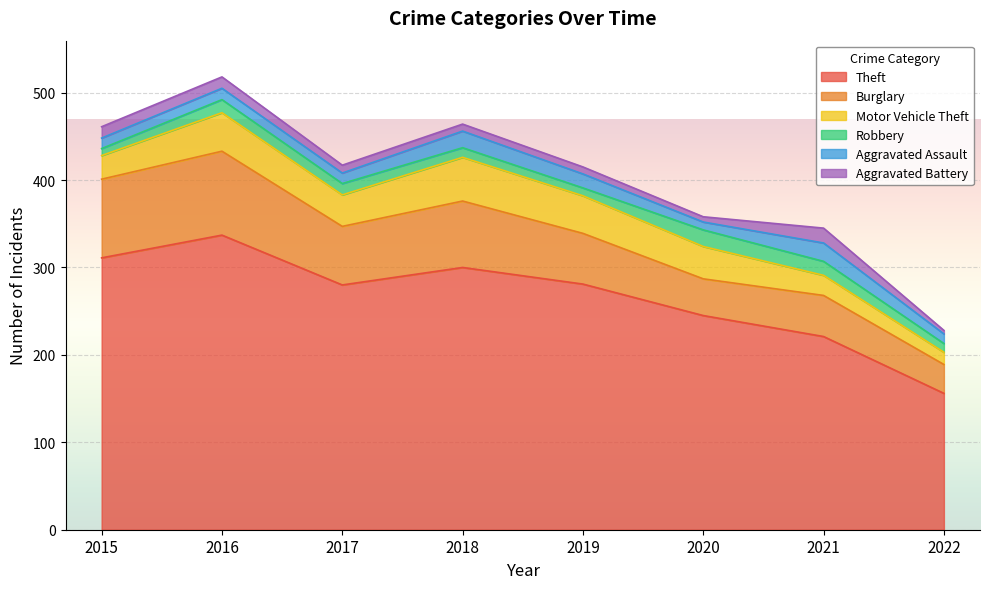

Reading left to right, transcribe all the data shown in this chart.

Theft: 311	337	280	300	281	245	221	156
Burglary: 90	96	67	76	58	42	47	33
Motor Vehicle Theft: 27	44	36	50	43	37	23	14
Robbery: 8	15	13	11	9	19	16	10
Aggravated Assault: 12	13	12	19	16	9	21	11
Aggravated Battery: 13	13	9	8	8	6	17	4